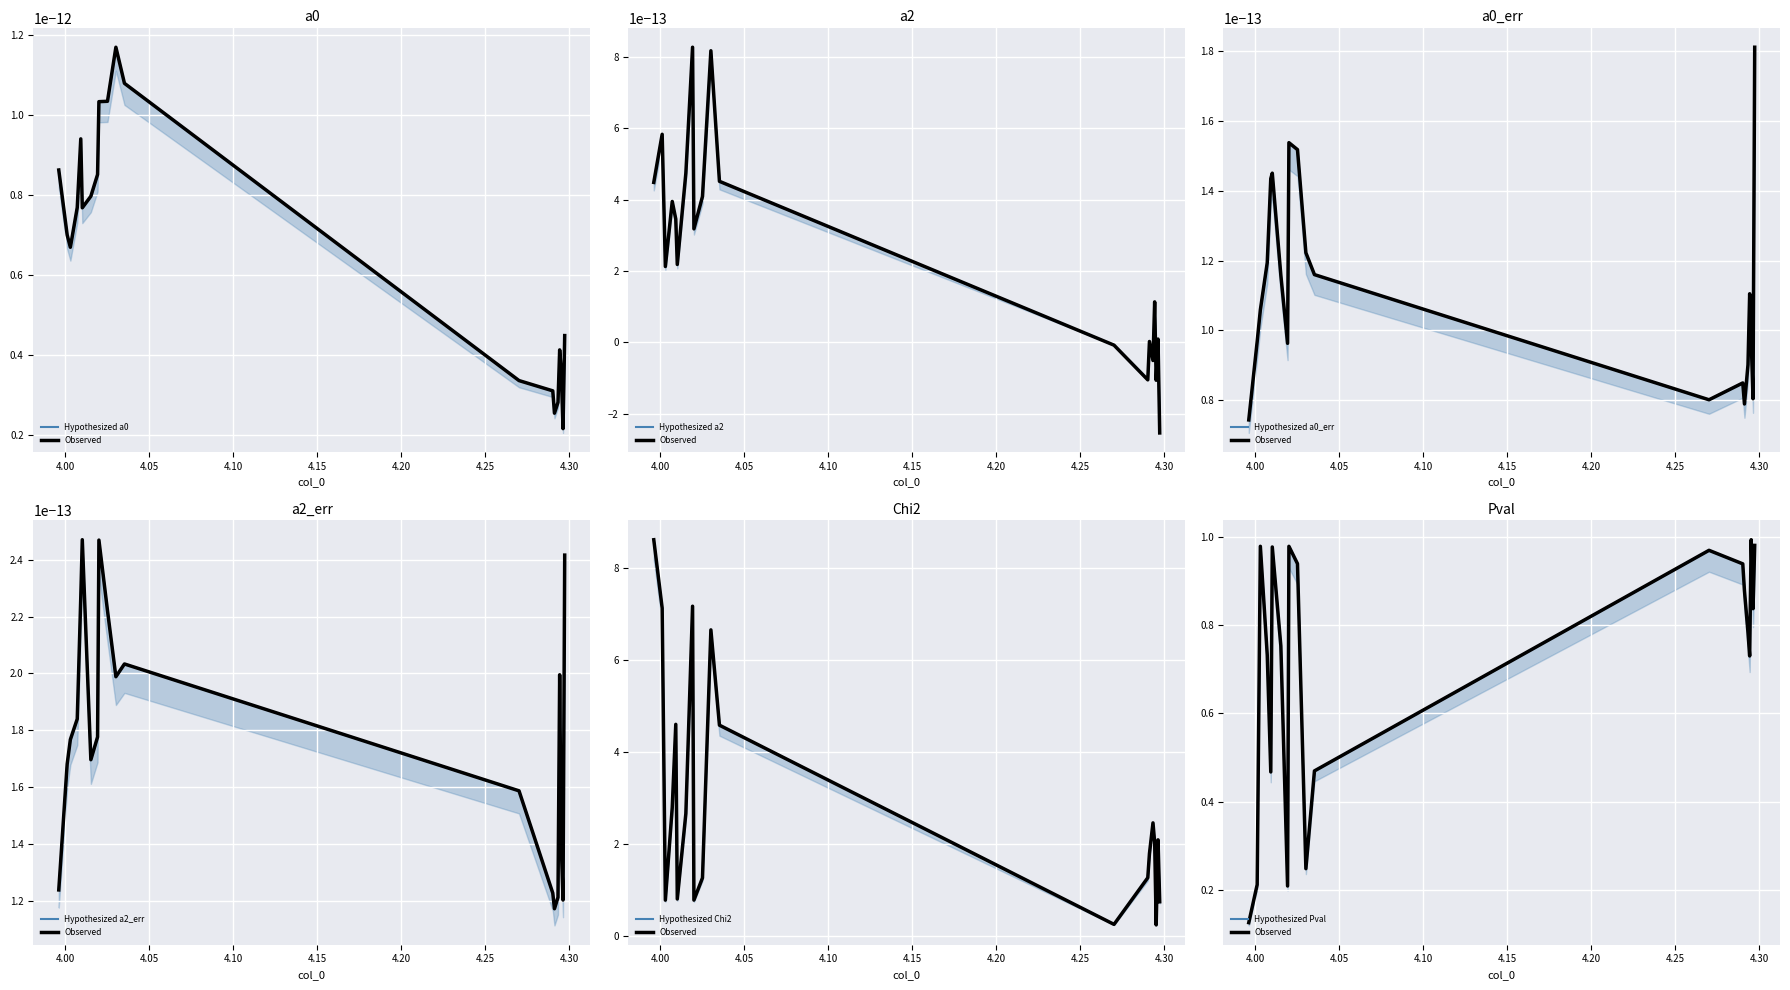

What is the difference between the highest and lowest values at 4.0199?

1.0